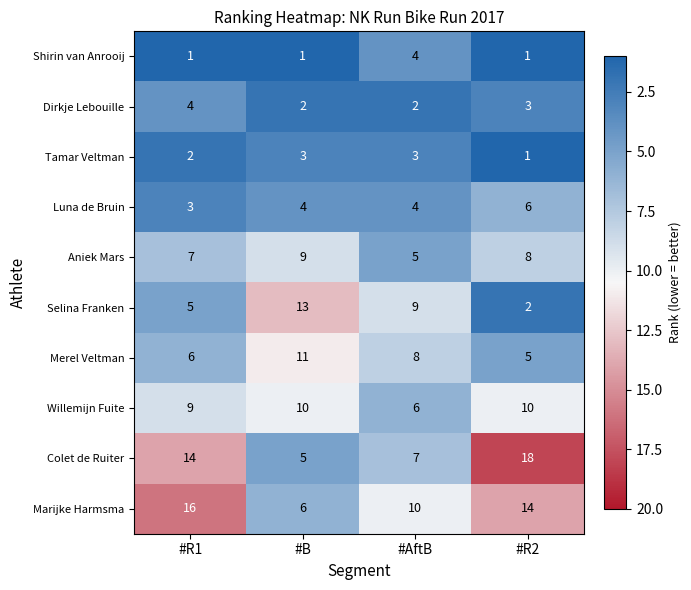

What is the spread (max minus min) of values at #B?

12